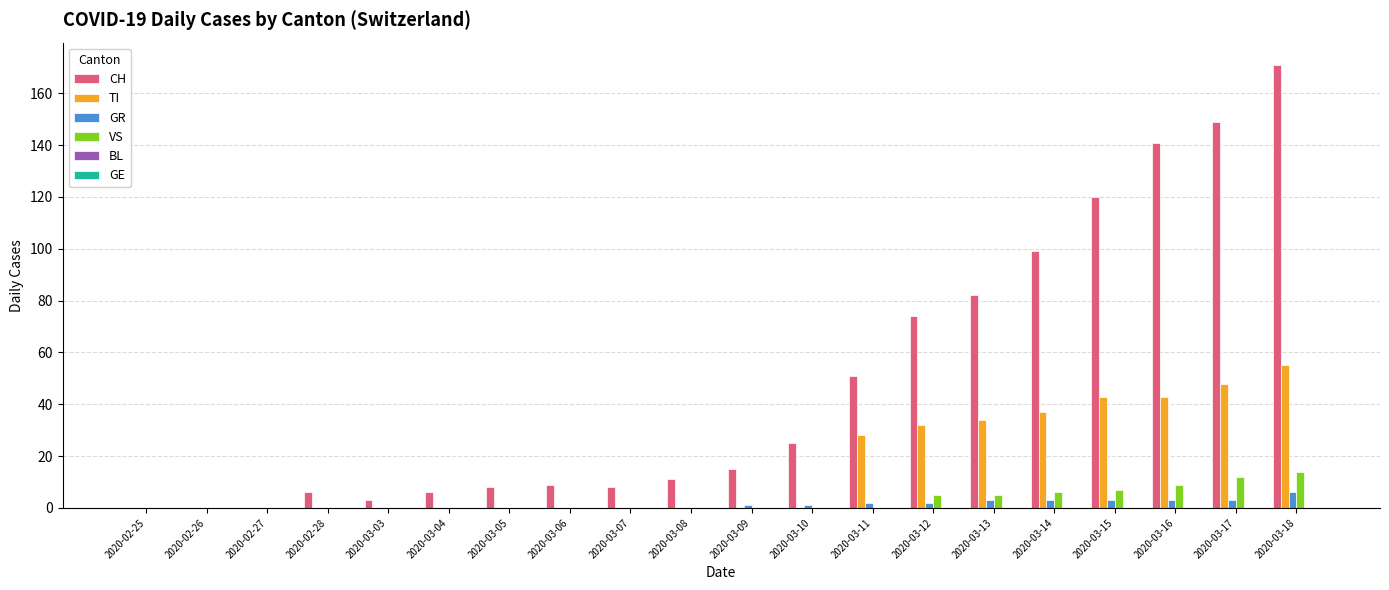

Which label corresponds to the largest value in the chart?

2020-03-18